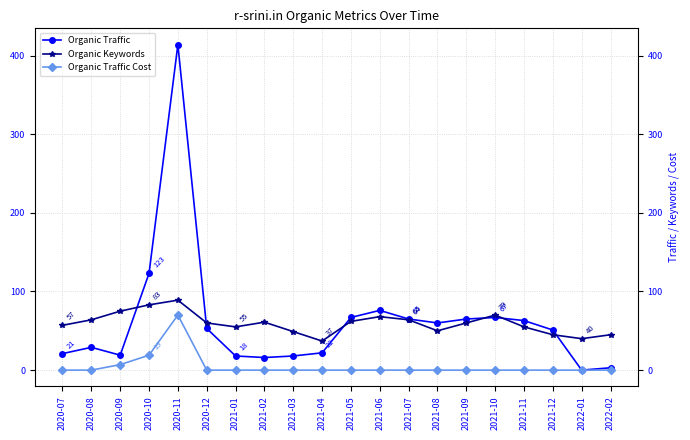

True or false: Organic Traffic Cost and Organic Keywords intersect in this chart.

False